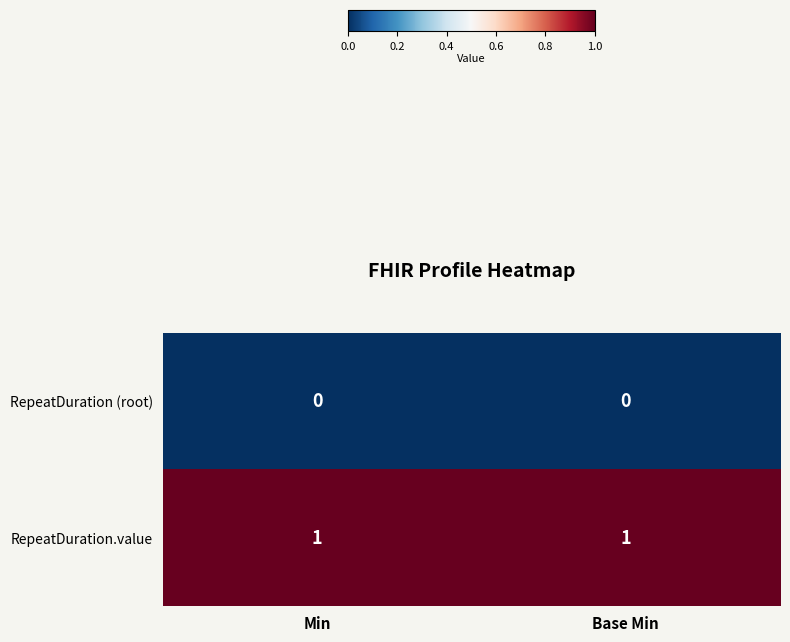

Which series has the largest total across all categories?

RepeatDuration.value